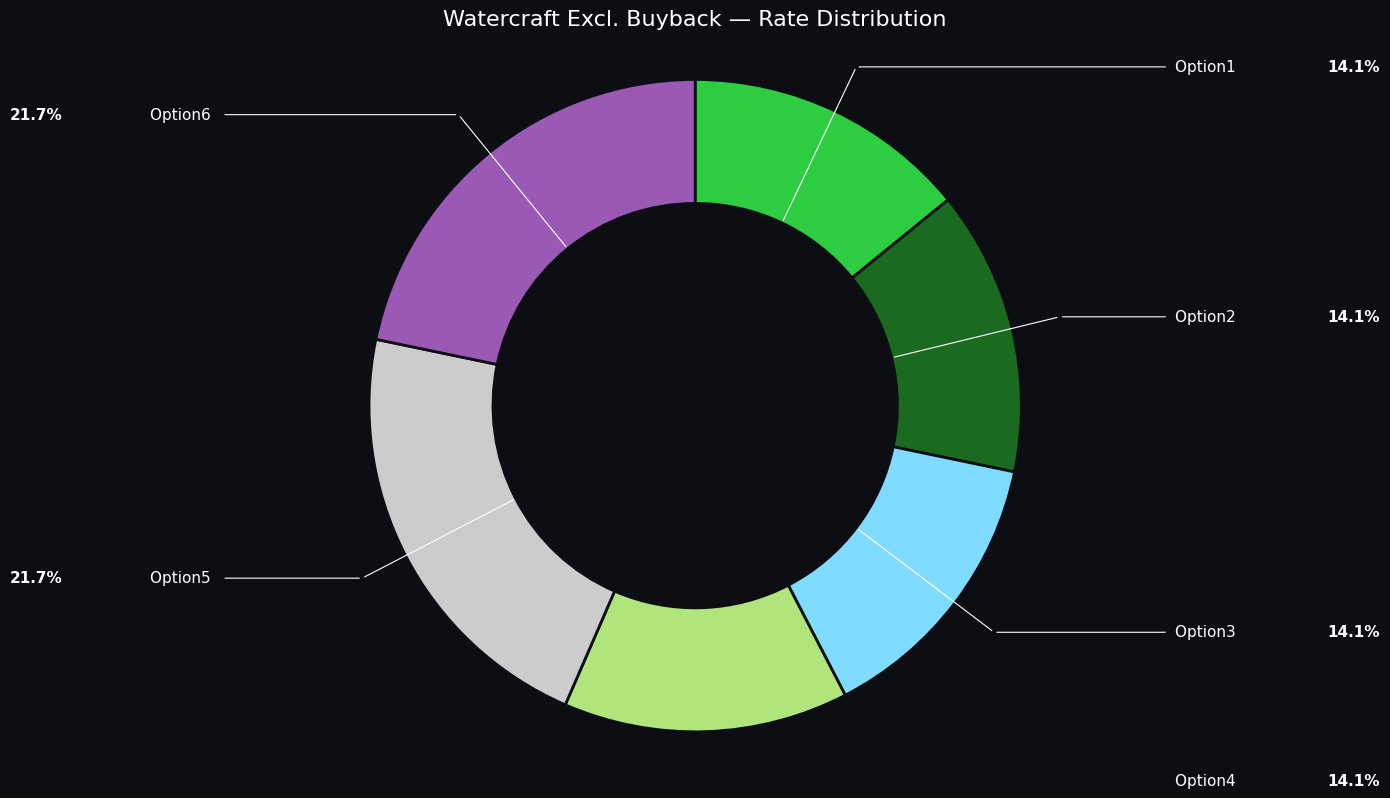

To the nearest percent, what is the average slice percentage?

17%